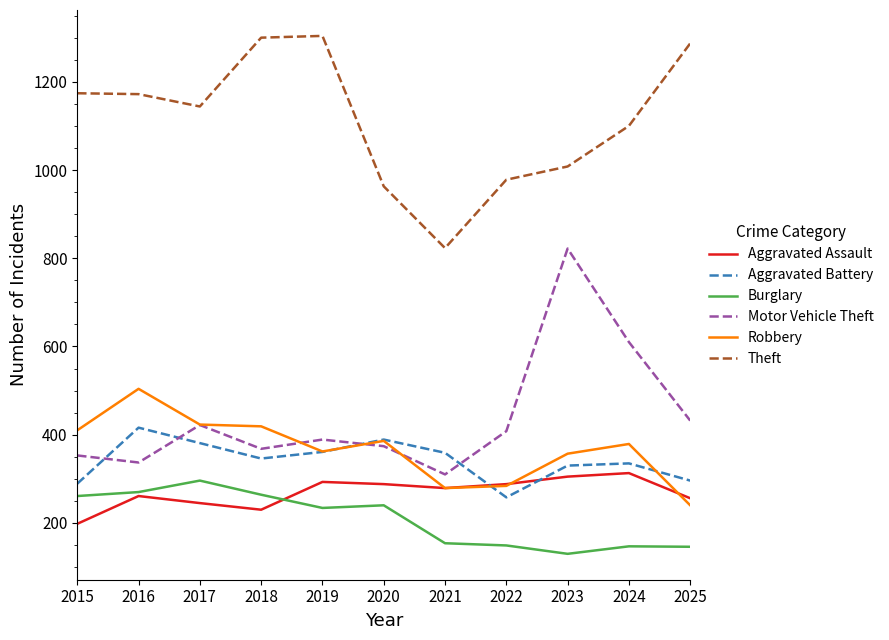

In Motor Vehicle Theft, how many points are lower than both neighbors (excluding endpoints)?

3